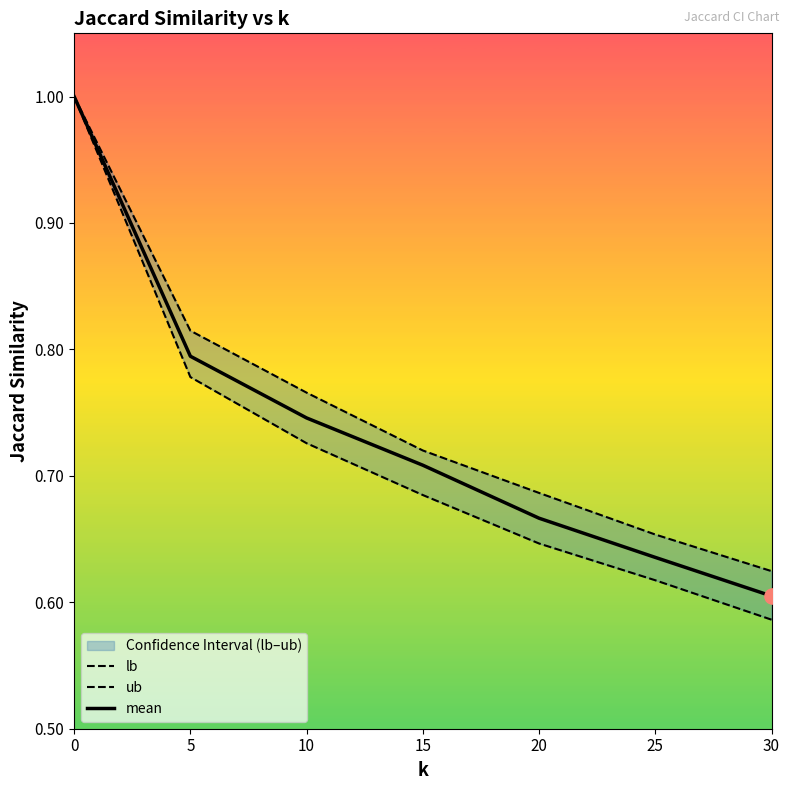

What are all the series names shown in the legend?

lb, ub, mean